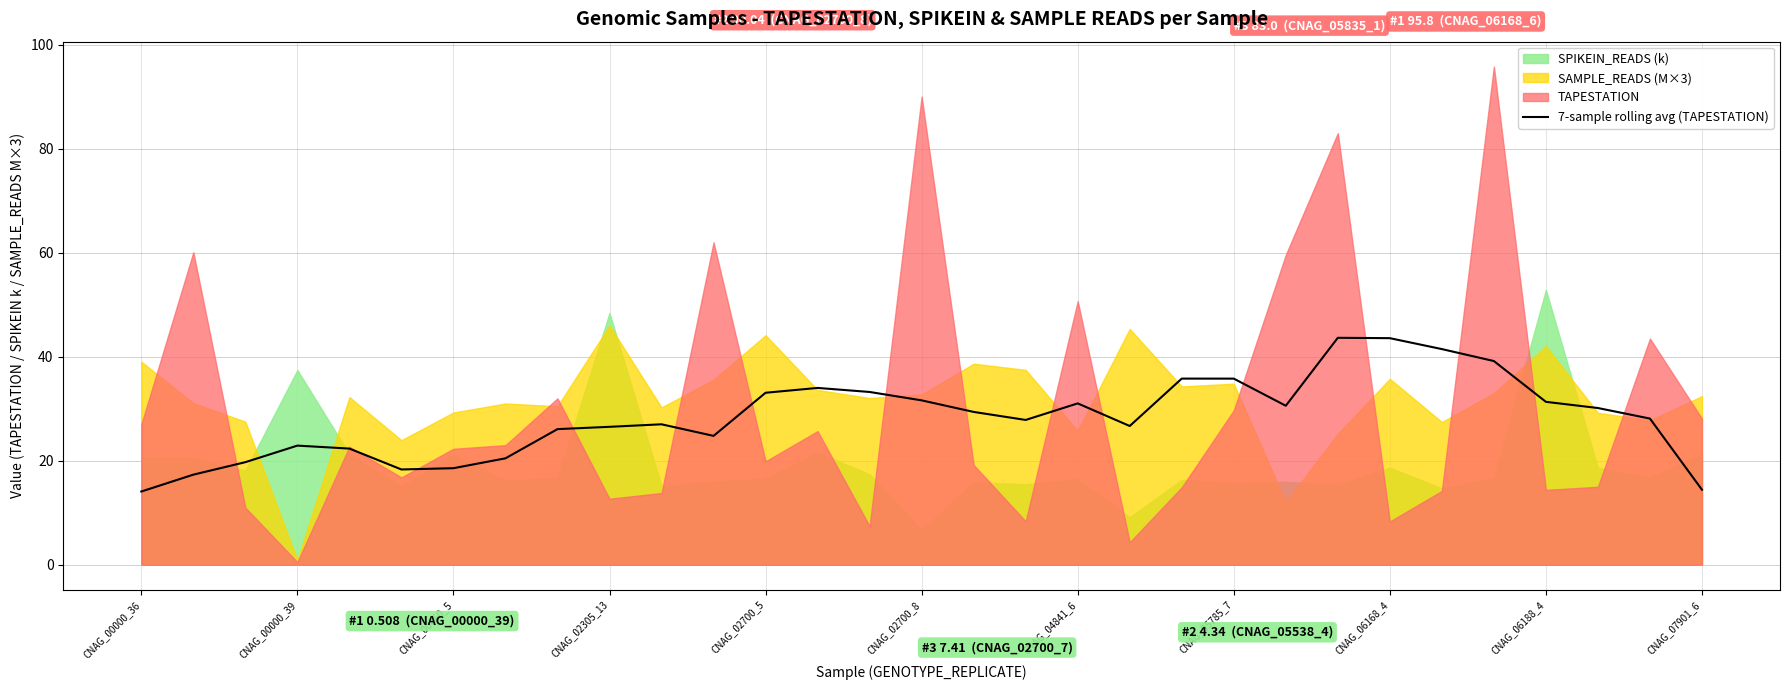

Is it true that 7-sample rolling avg (TAPESTATION) equals 10.9 at CNAG_06168_4?

False